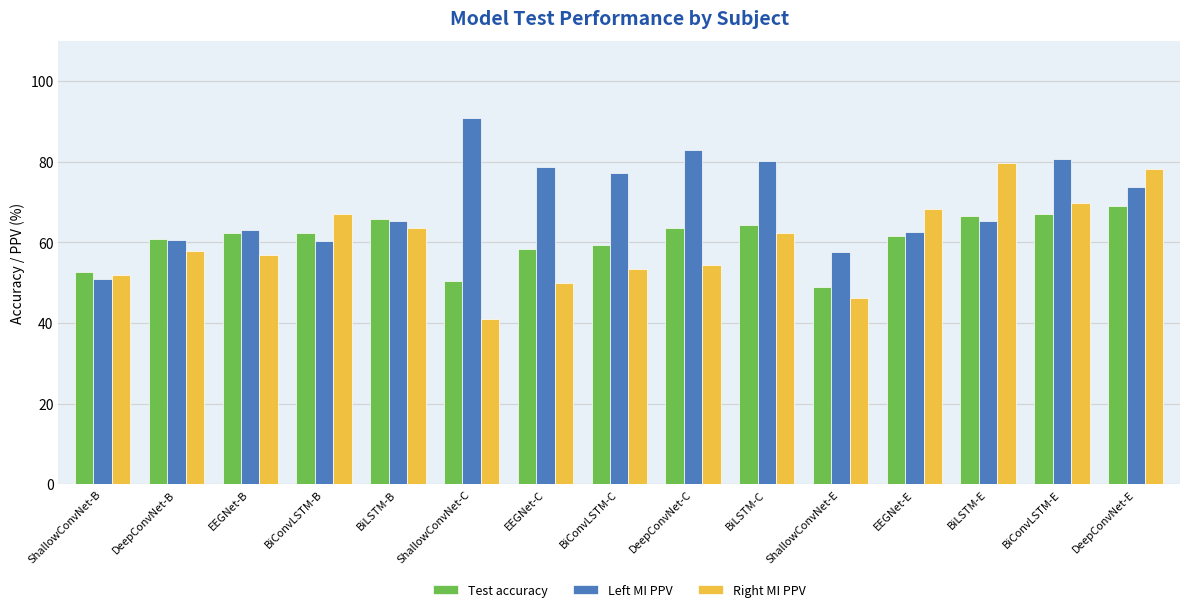

What is the label of the 15th bar from the left?

DeepConvNet-E